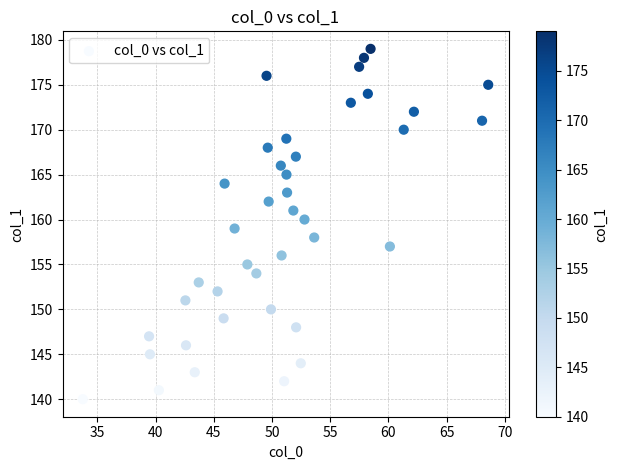

What is the range of Y values (max minus min)?

39